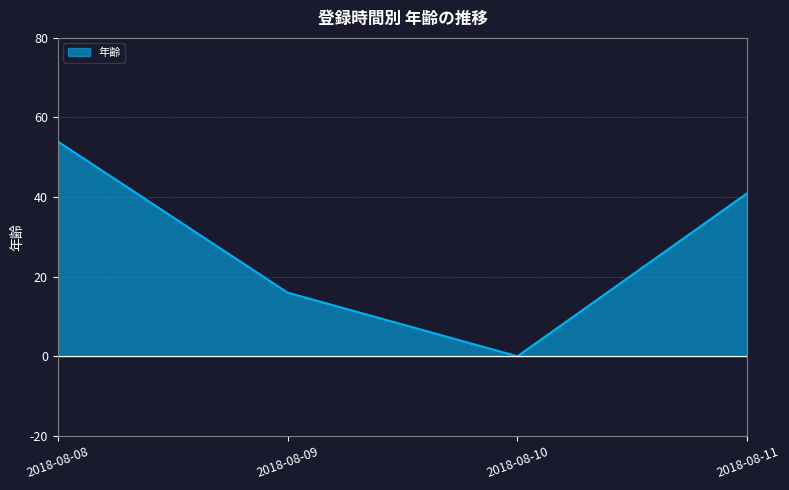

What is the difference between the maximum and minimum values?

54